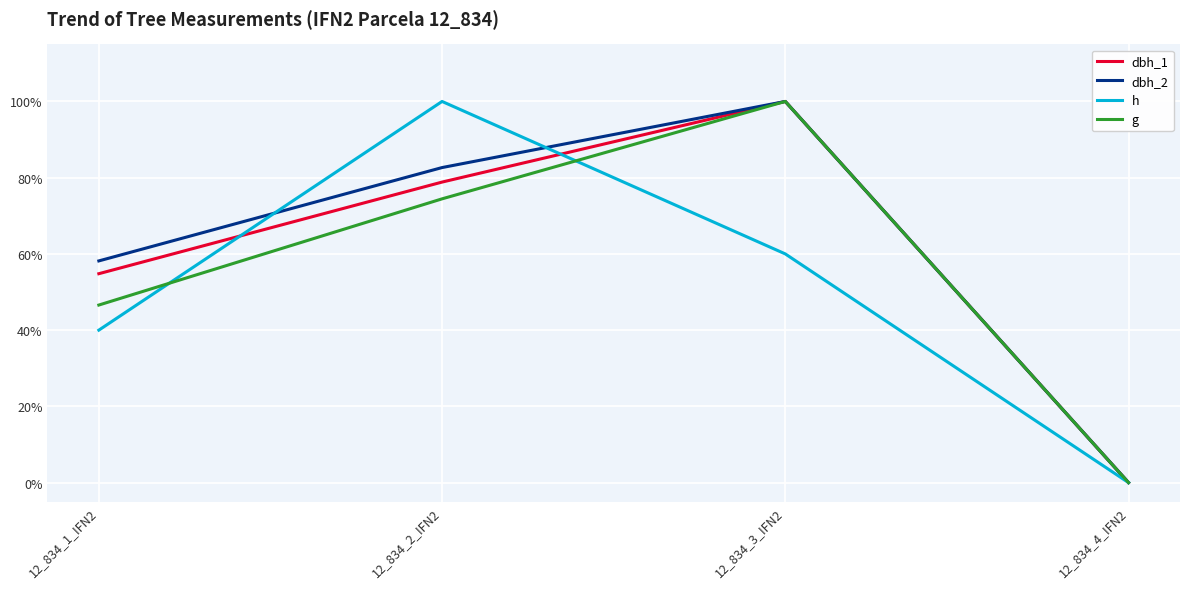

The dbh_2 series shows 0.6 at 12_834_1_IFN2. True or false?

True